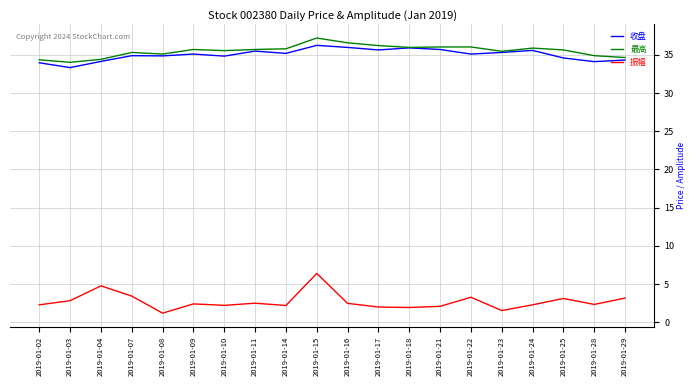

Which label corresponds to the smallest value in the chart?

2019-01-08